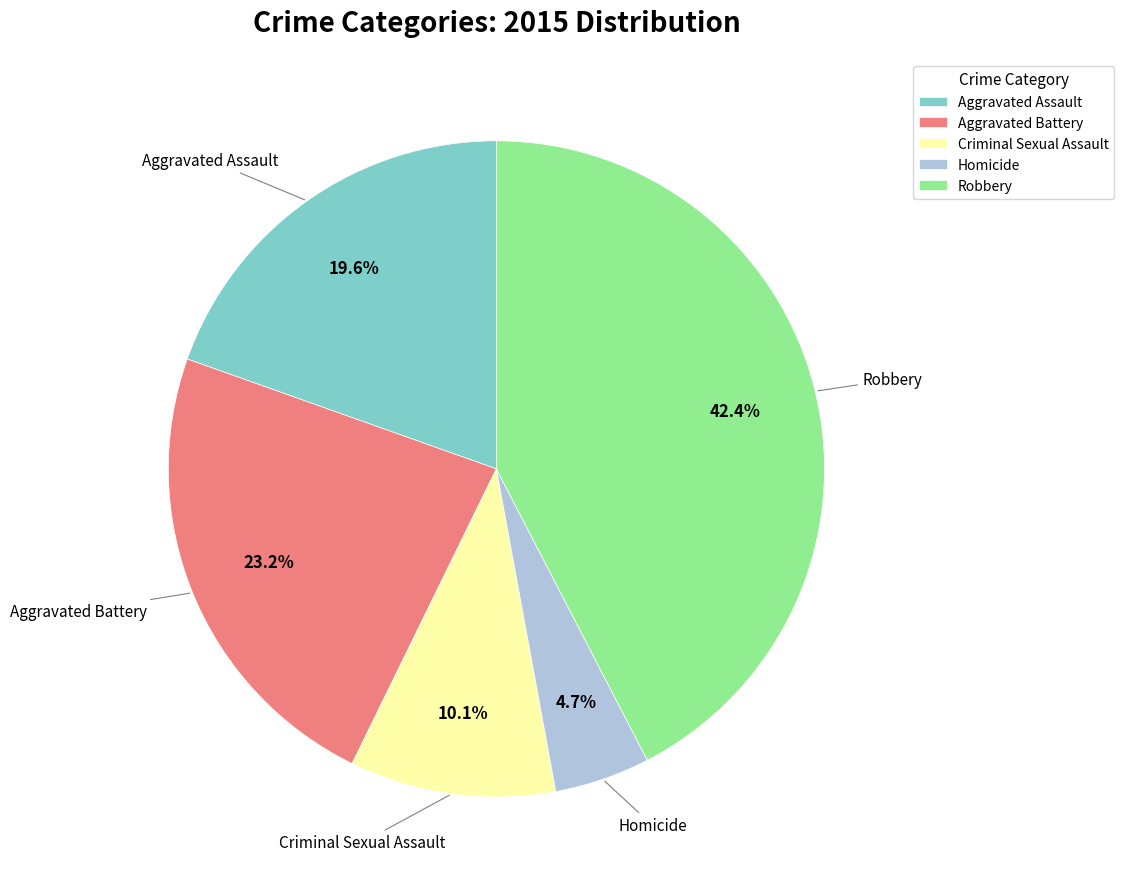

Is there any slice that represents more than half of the pie?

No